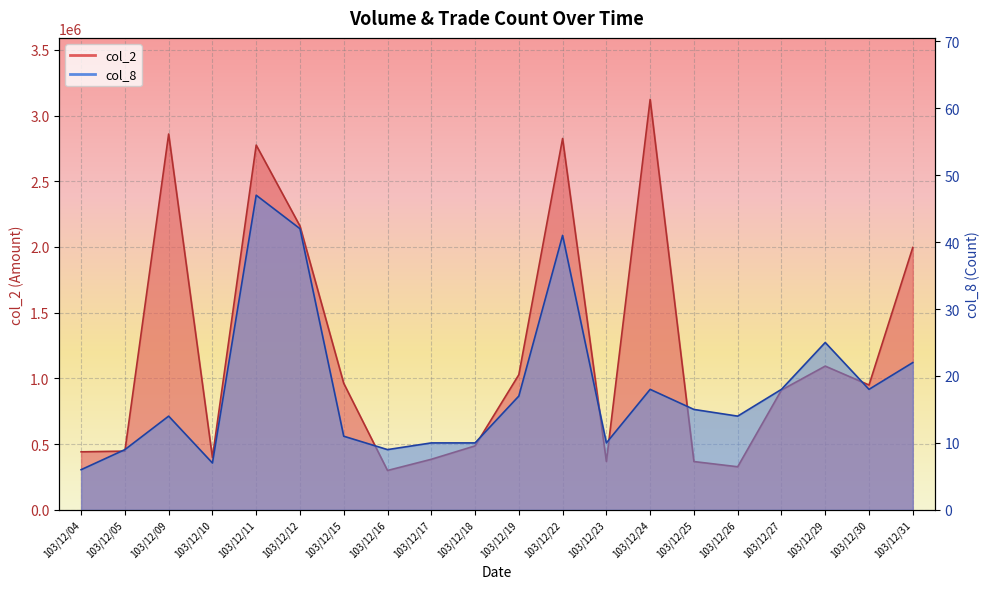

What is the spread (max minus min) of values at 103/12/15?

962689